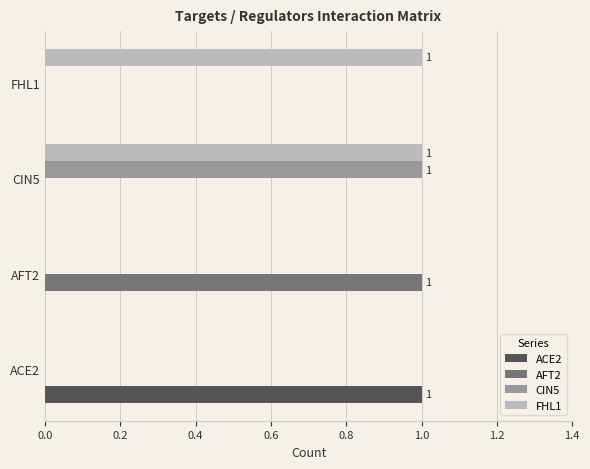

At which category is the sum across all series the highest?

CIN5